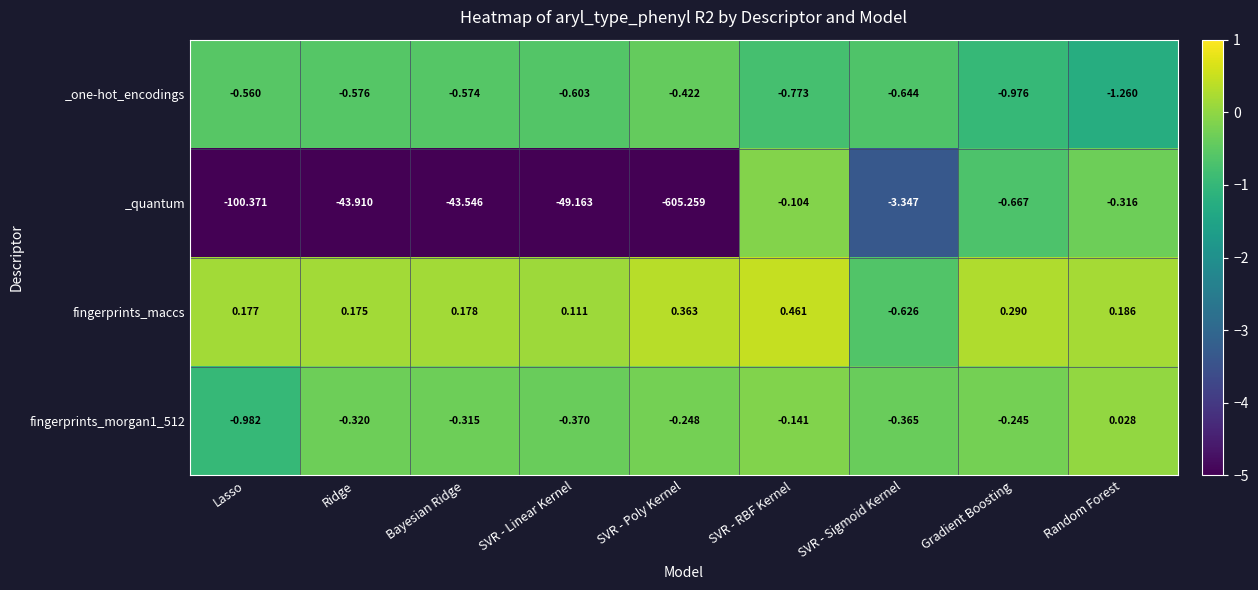

Which label corresponds to the largest value in the chart?

SVR - RBF Kernel